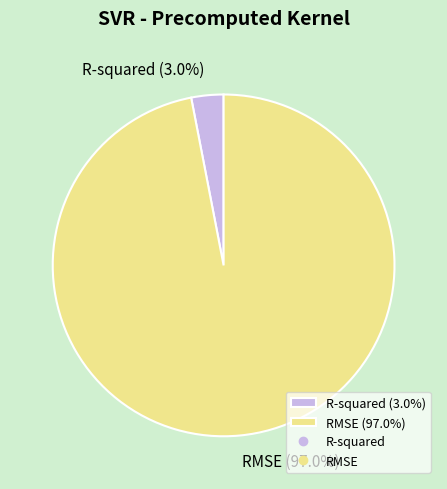

What percentage is the R-squared slice, to the nearest percent?

3%